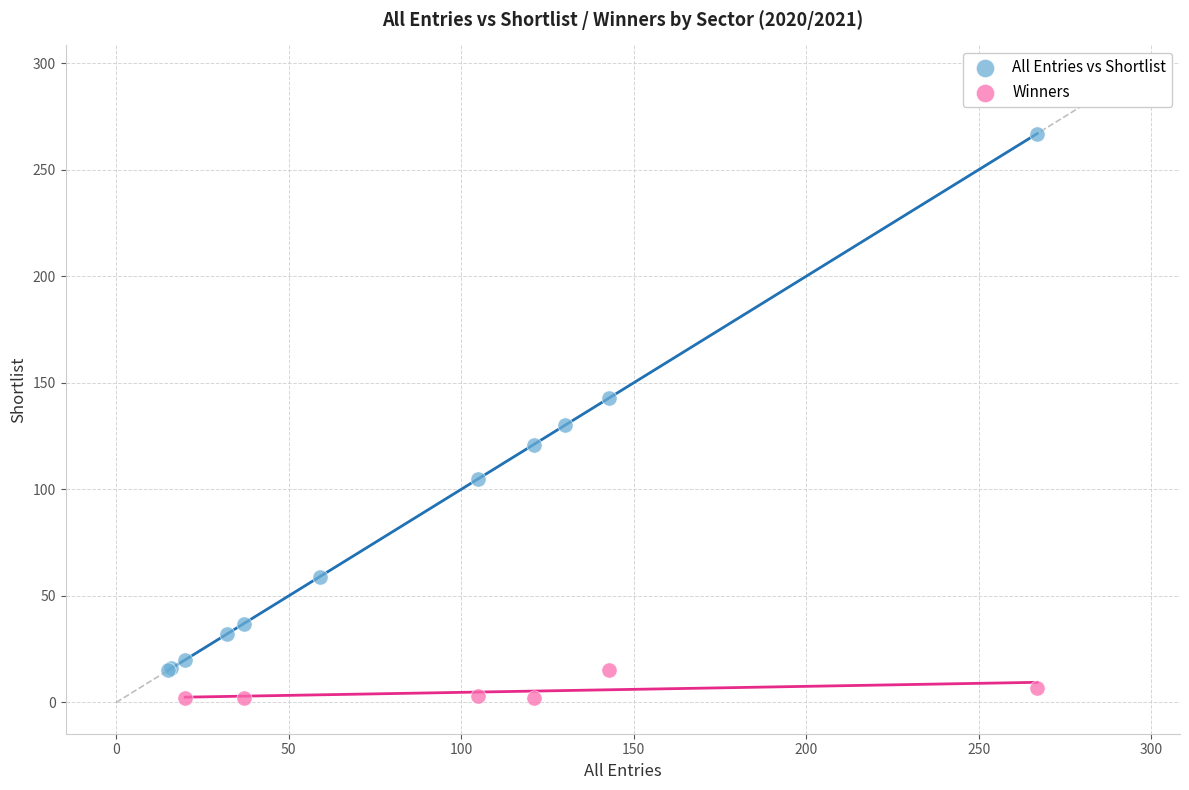

Which series contains the highest Y value?

All Entries vs Shortlist